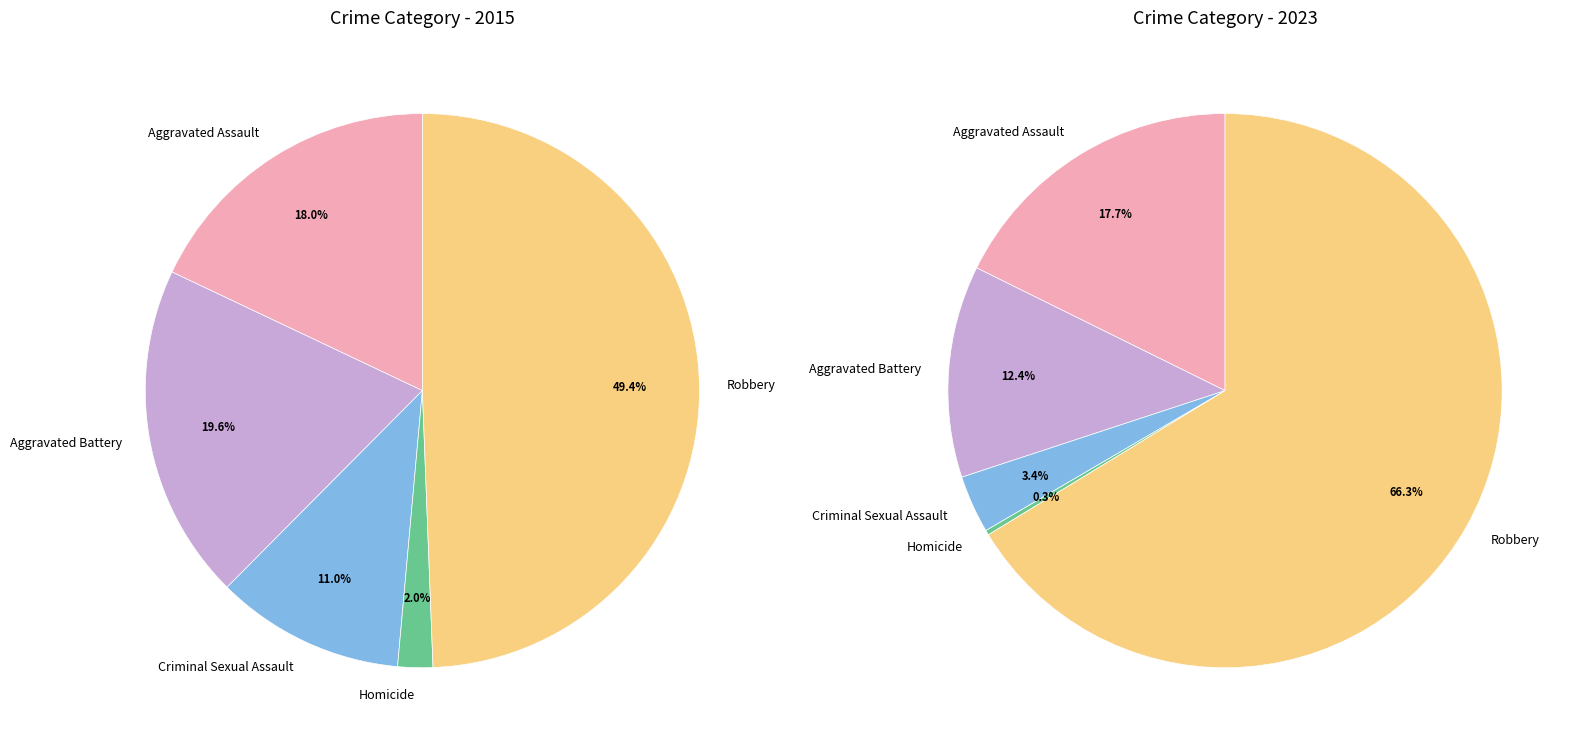

To the nearest percent, what percentage of the pie is Aggravated Battery?

20%